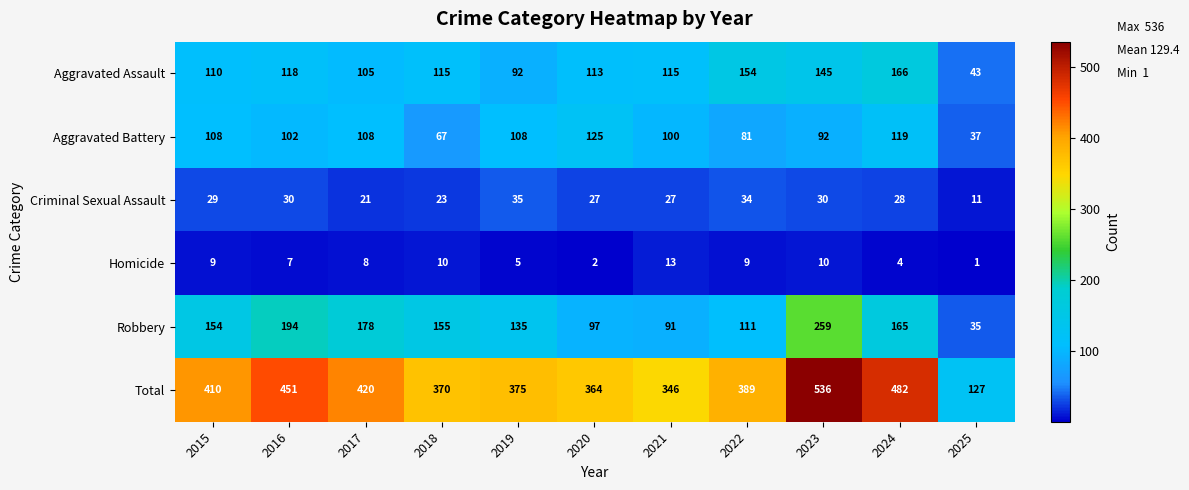

At which category is the sum across all series the highest?

2023